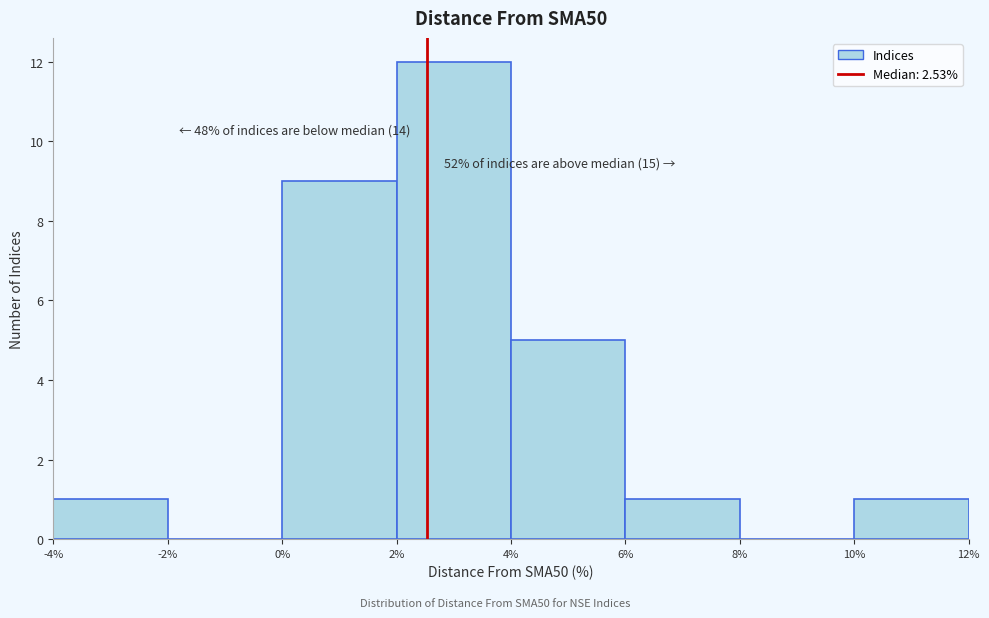

Which range on the x-axis has the tallest bar?

2% to 4%